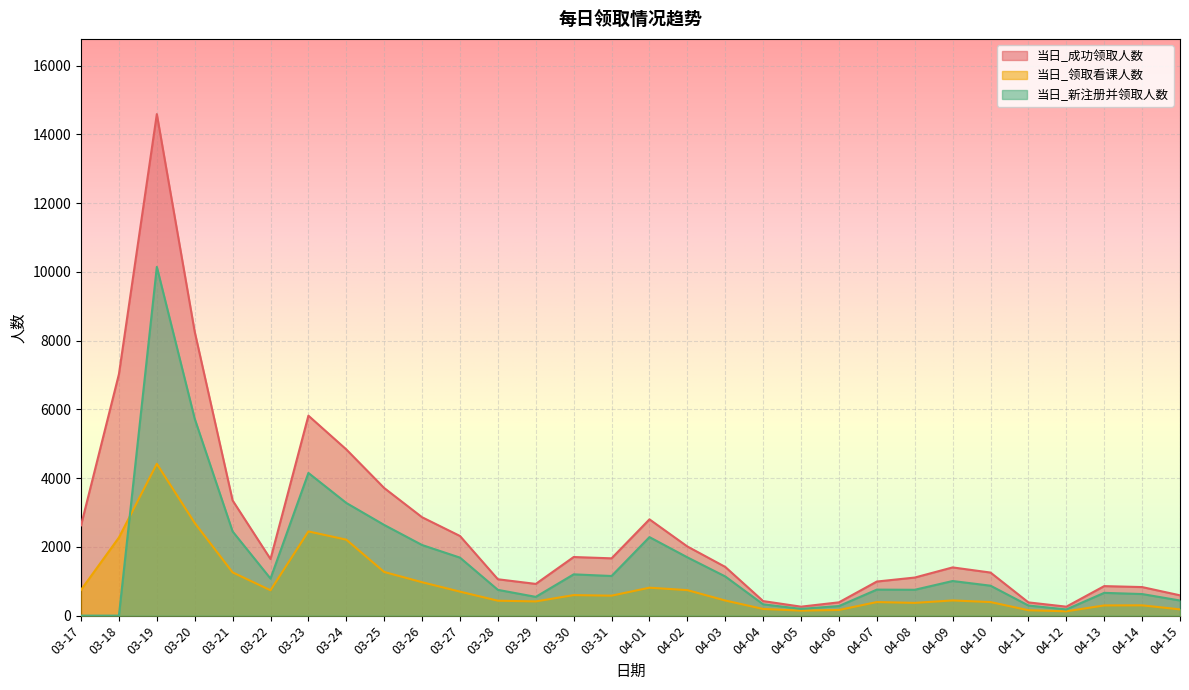

How many interior local valleys does the 当日_领取看课人数 series have?

6